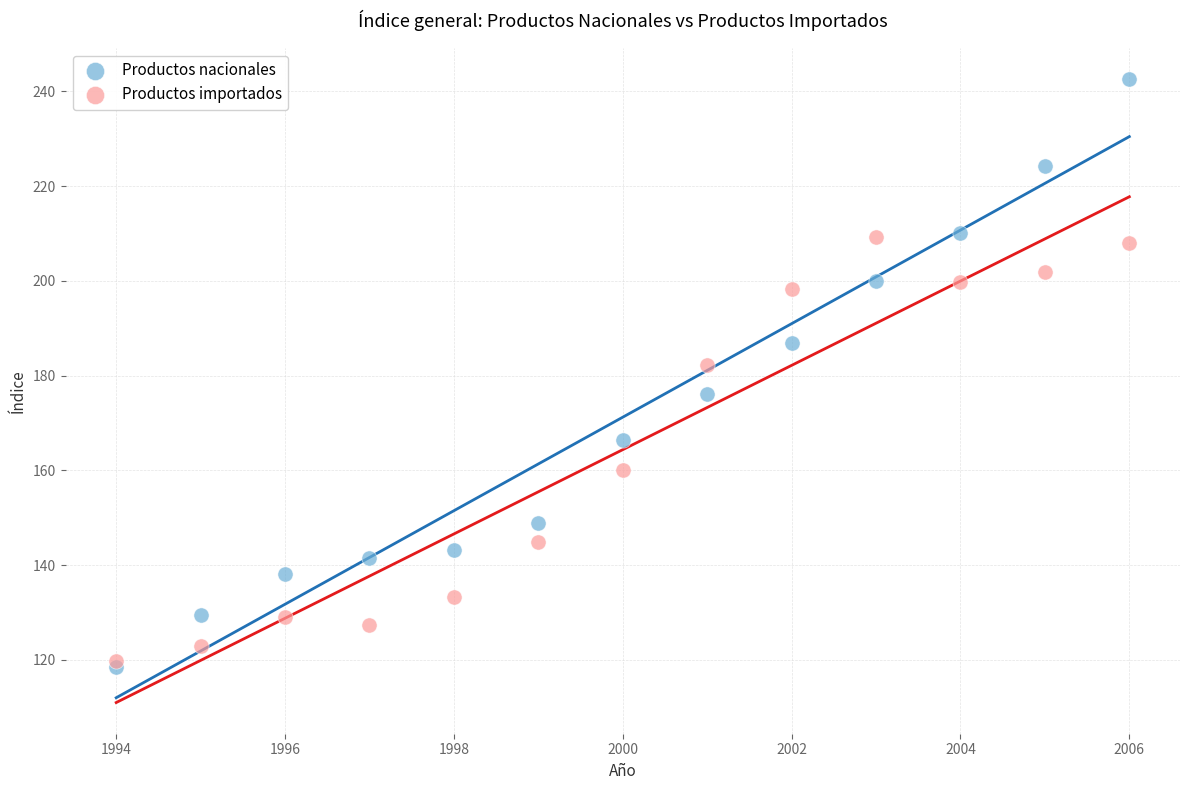

In the Productos nacionales series, what Y value is closest to 180?

176.1